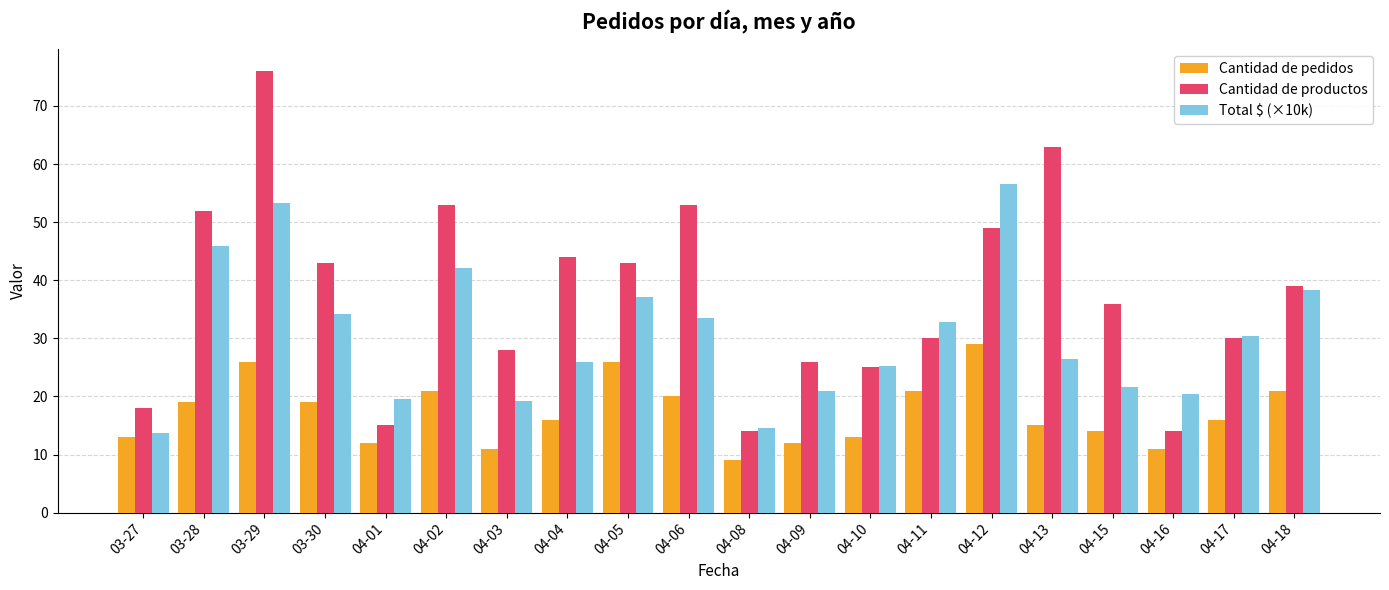

What is the average value of the Total $ (×10k) series?

30.6